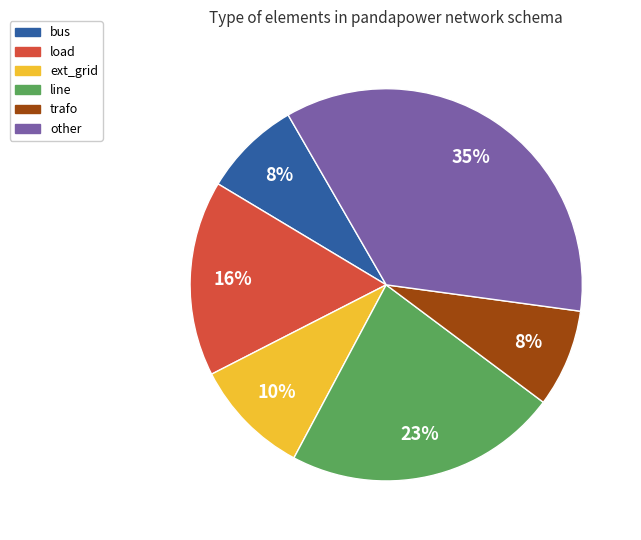

To the nearest percent, what is the combined percentage of load and trafo?

24%